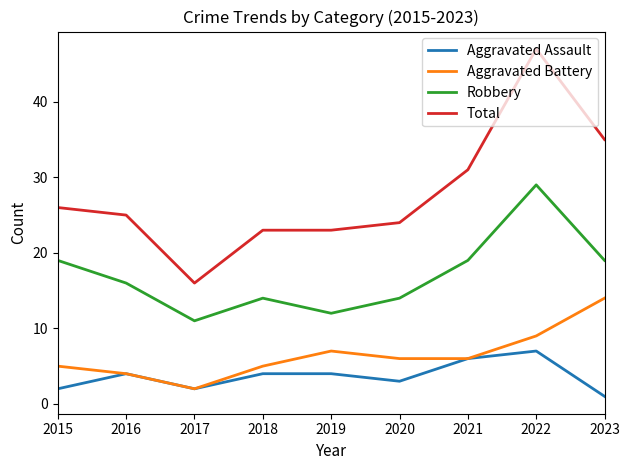

Is it true that Total equals 16 at 2017?

True